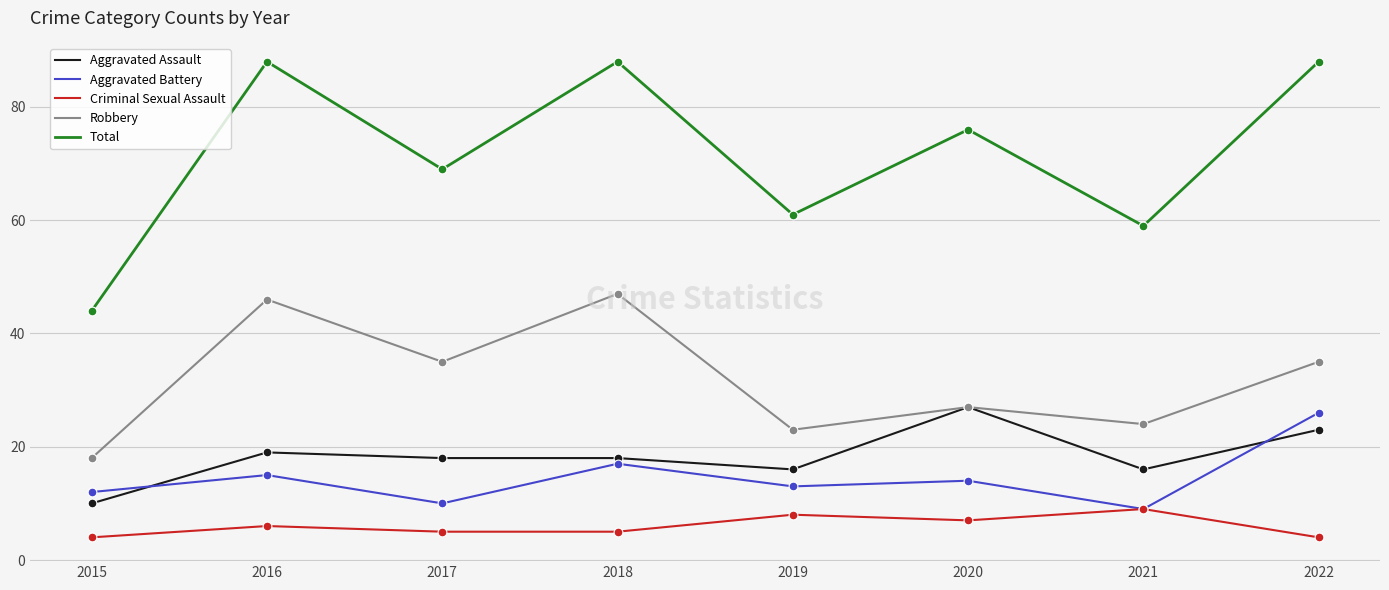

What is the total value across all series at 2018?

175